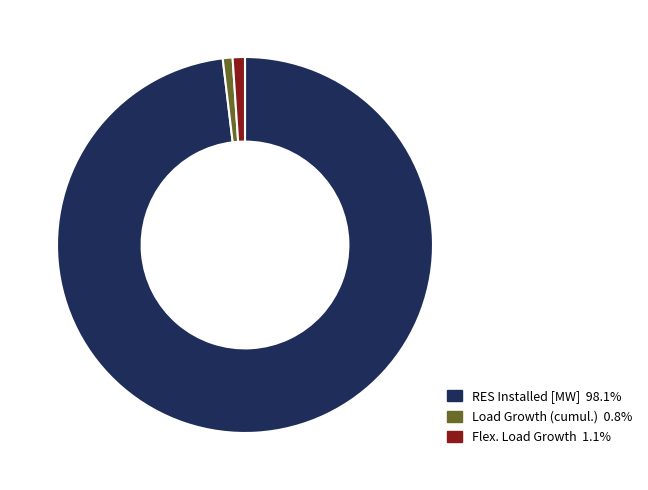

The RES Installed [MW] slice represents 88% of the pie. True or false?

False